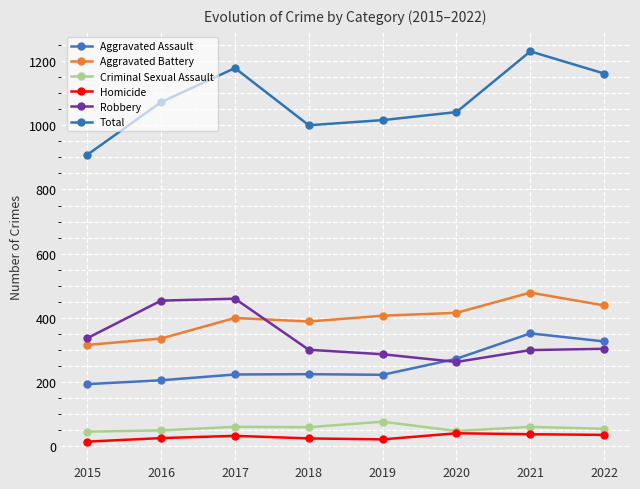

What is the minimum value shown in the chart?

15